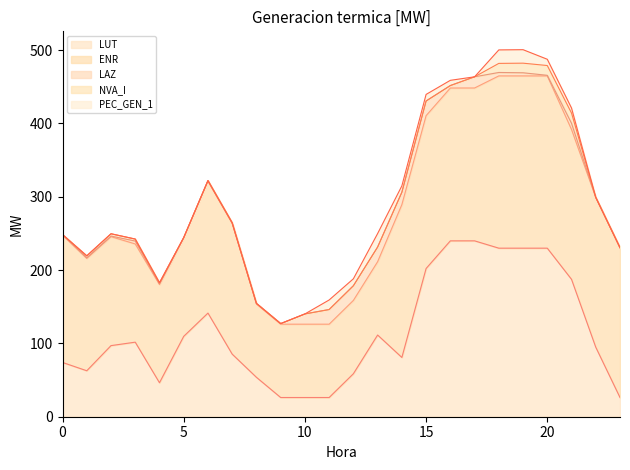

The value of LUT at 22 is 94.8. True or false?

True